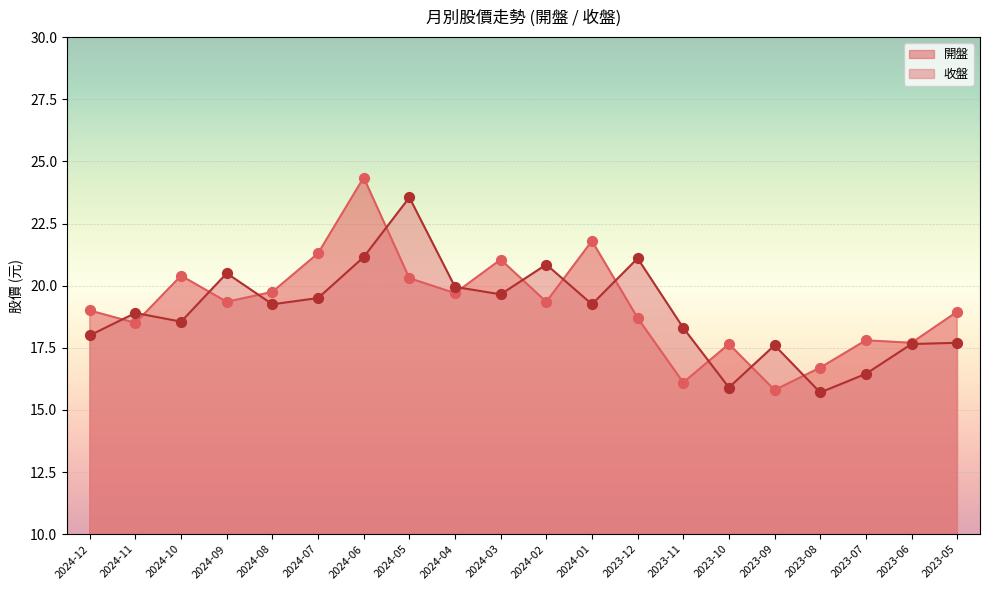

Which series has the largest total across all categories?

開盤